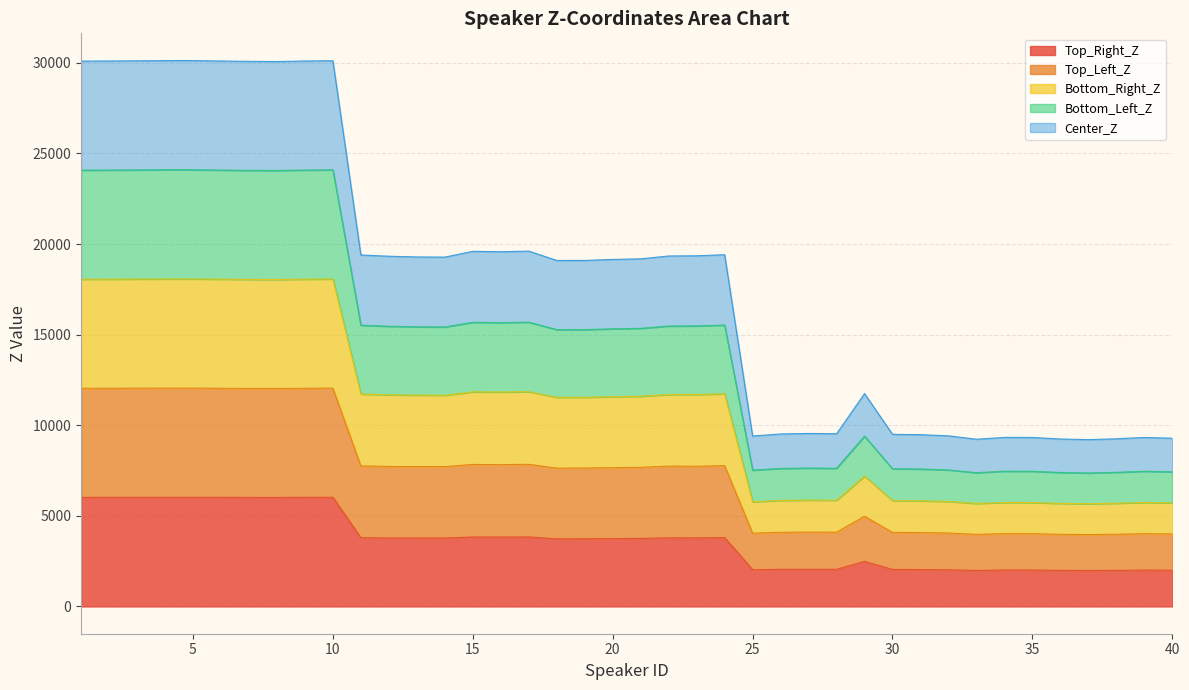

What is the total value across all series at 20?

19152